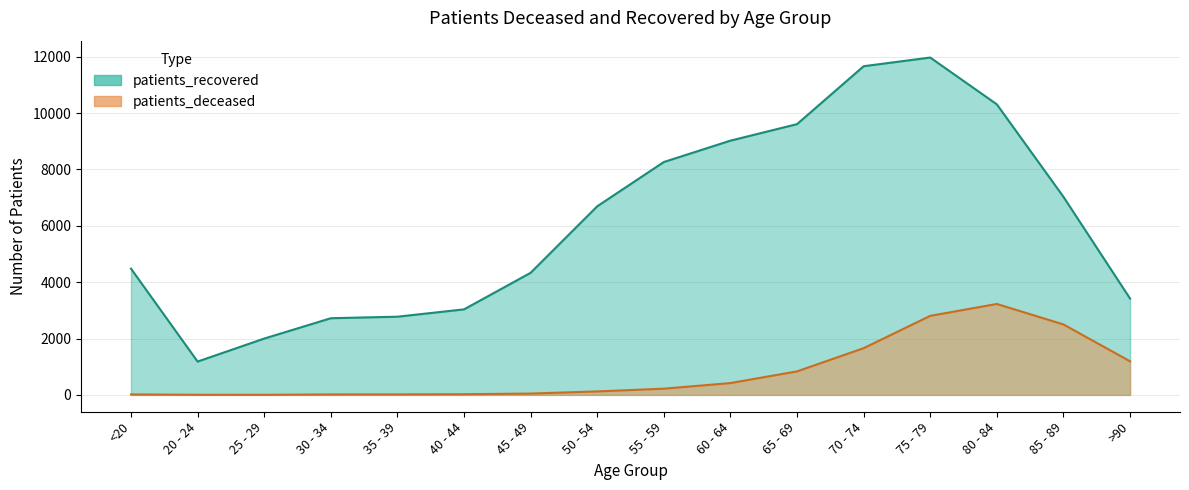

True or false: patients_recovered and patients_deceased cross at least once.

False